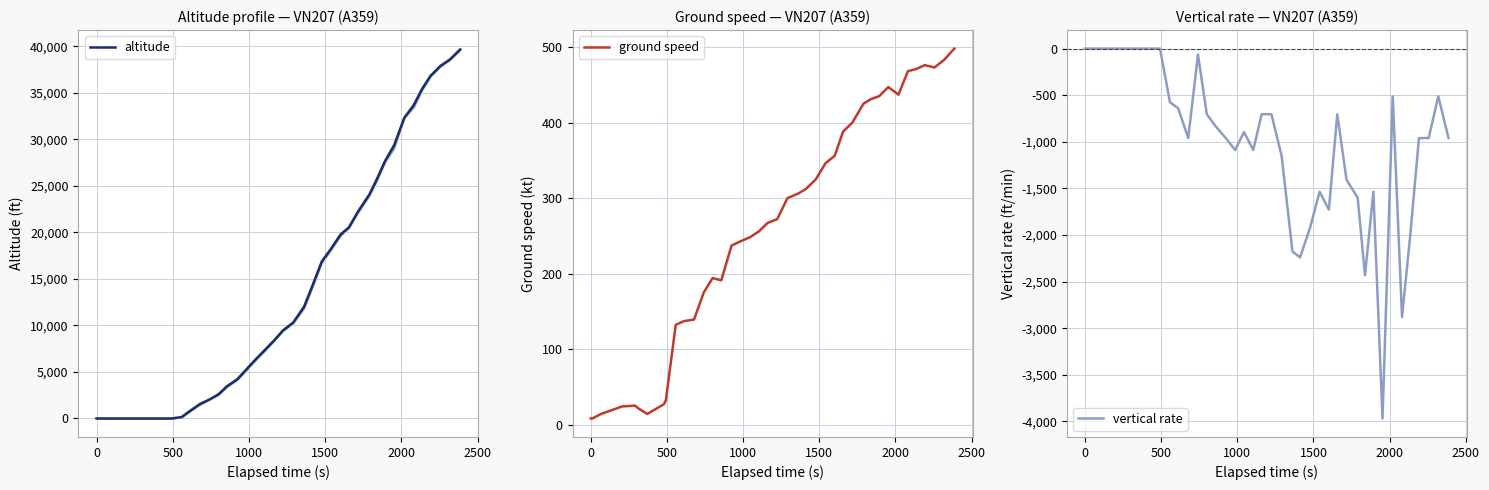

How many lines are shown in the chart?

3